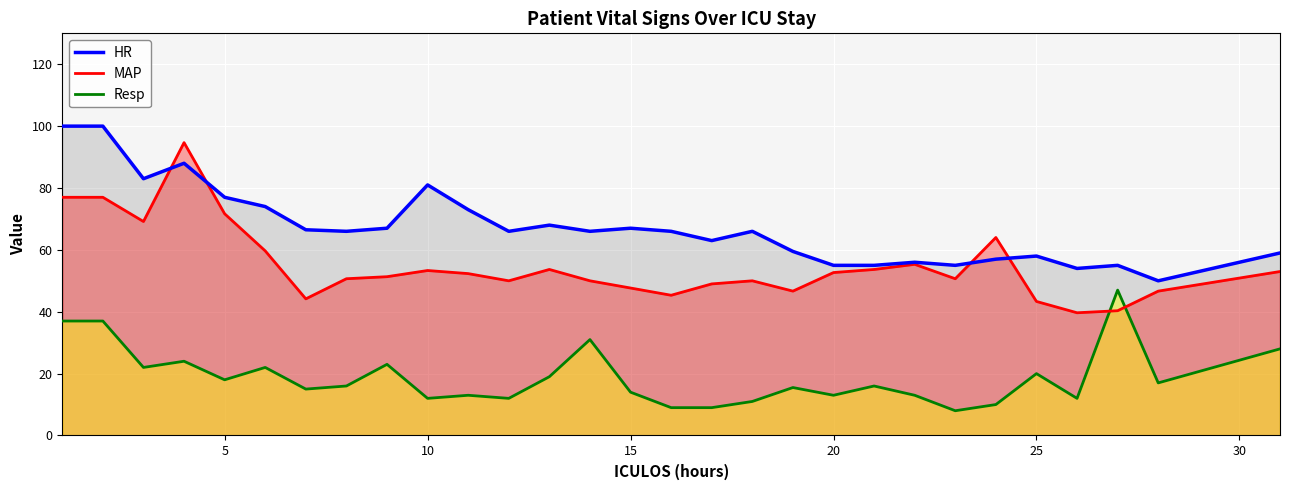

Which series has the largest total across all categories?

HR